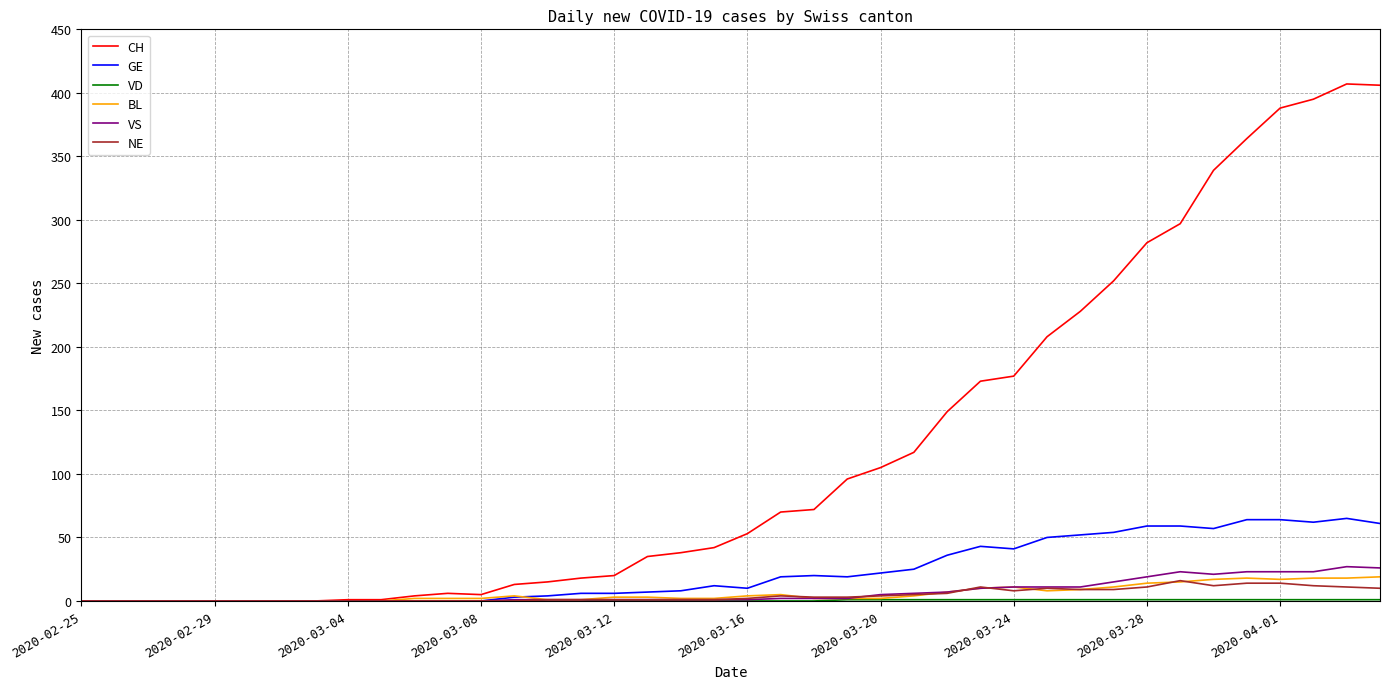

Which series has the largest total across all categories?

CH